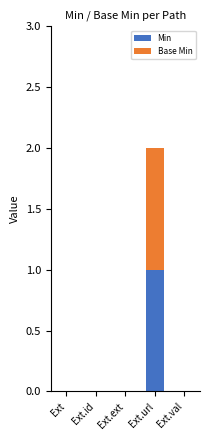

Reading left to right, transcribe the values for Min.

Ext=0	Ext.id=0	Ext.ext=0	Ext.url=1	Ext.val=0